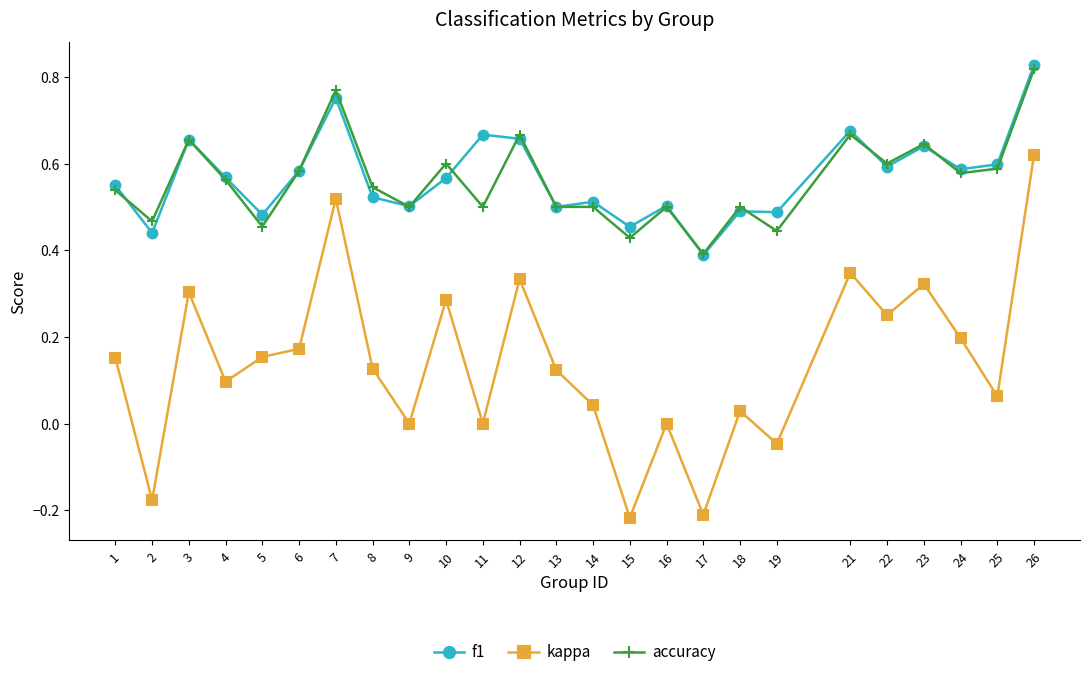

Where is the first local maximum for f1?

3